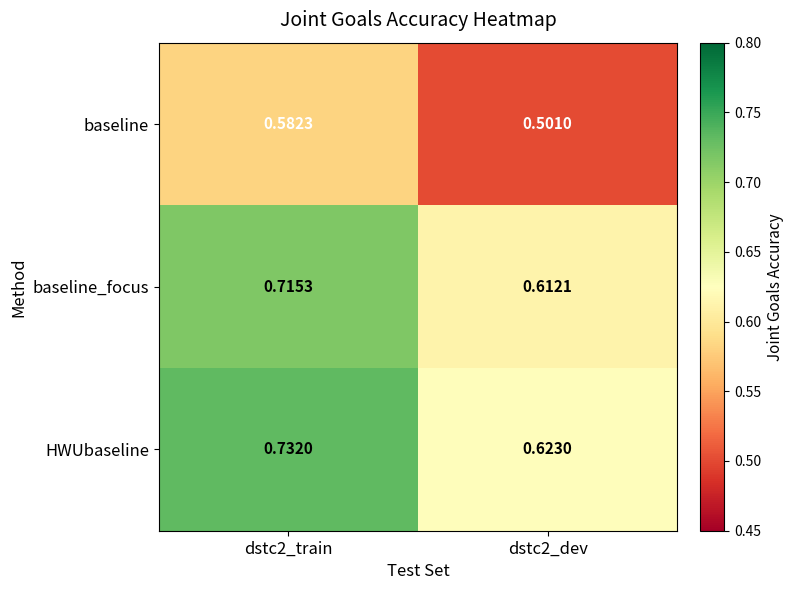

Count the number of categories in the chart.

2